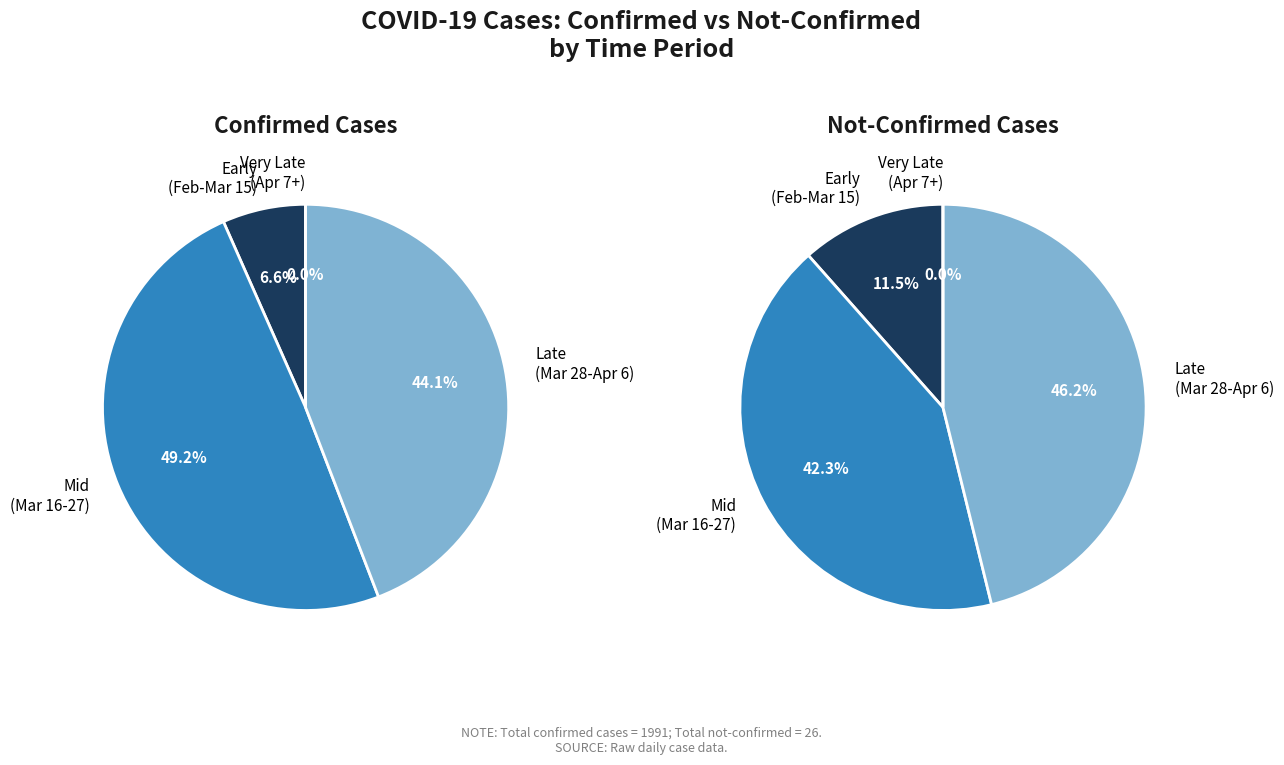

Does 26 account for over 50% of the chart?

No